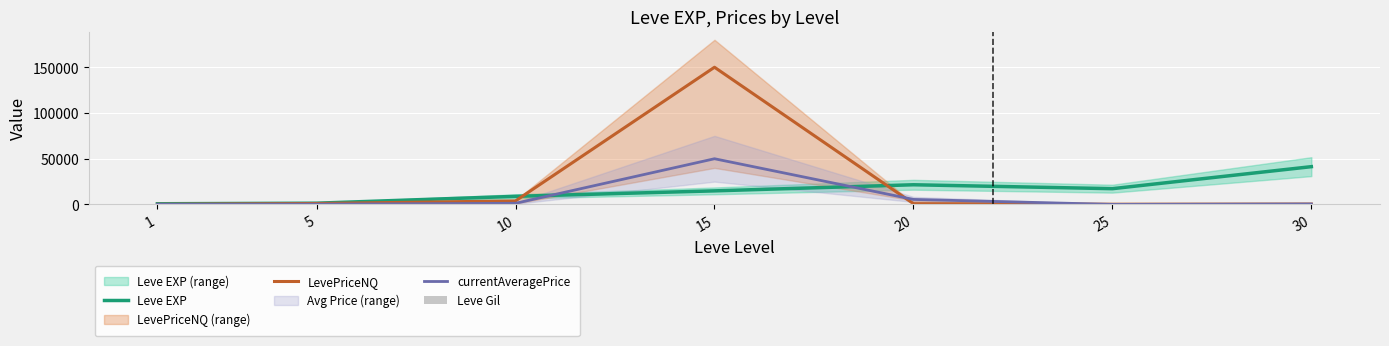

Rank the categories by Leve Gil value from highest to lowest.

30, 20, 15, 5, 10, 25, 1